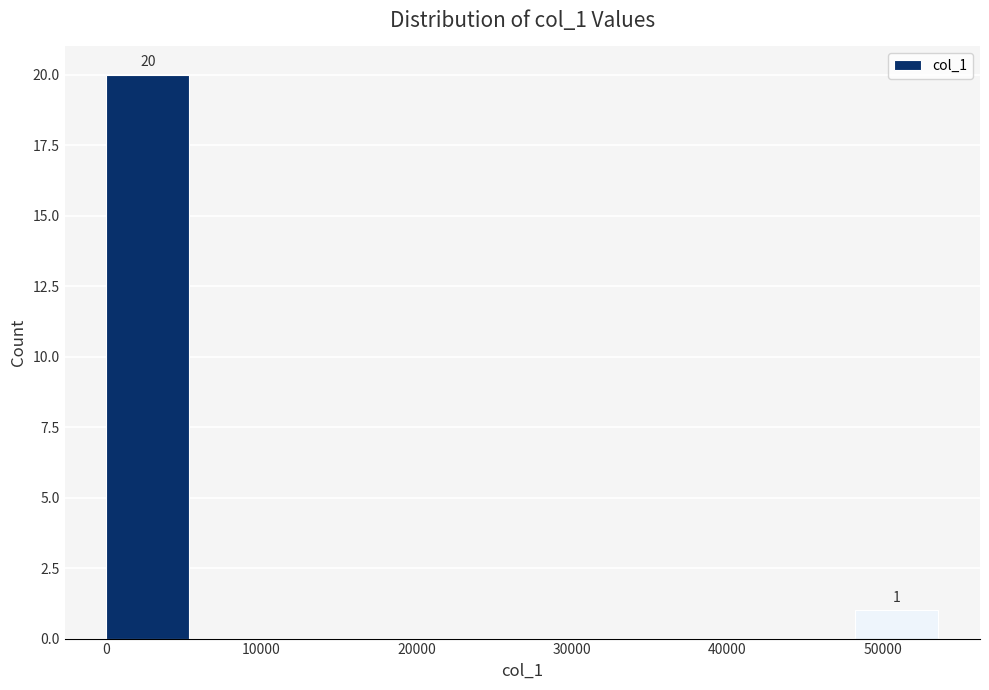

Over which range of the x-axis is the bar tallest?

0 to 5000